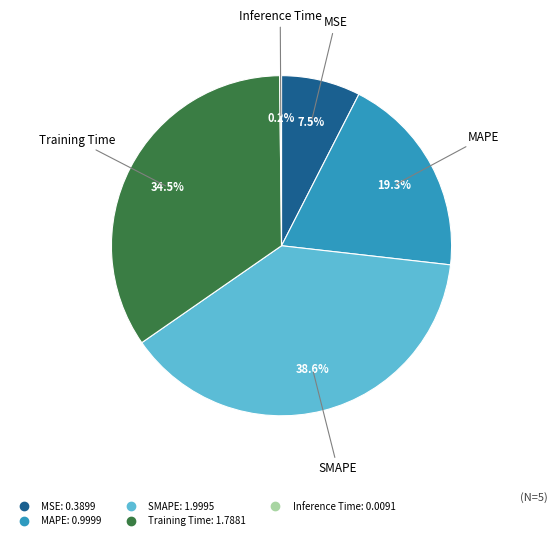

To the nearest percent, what is the average slice percentage?

20%